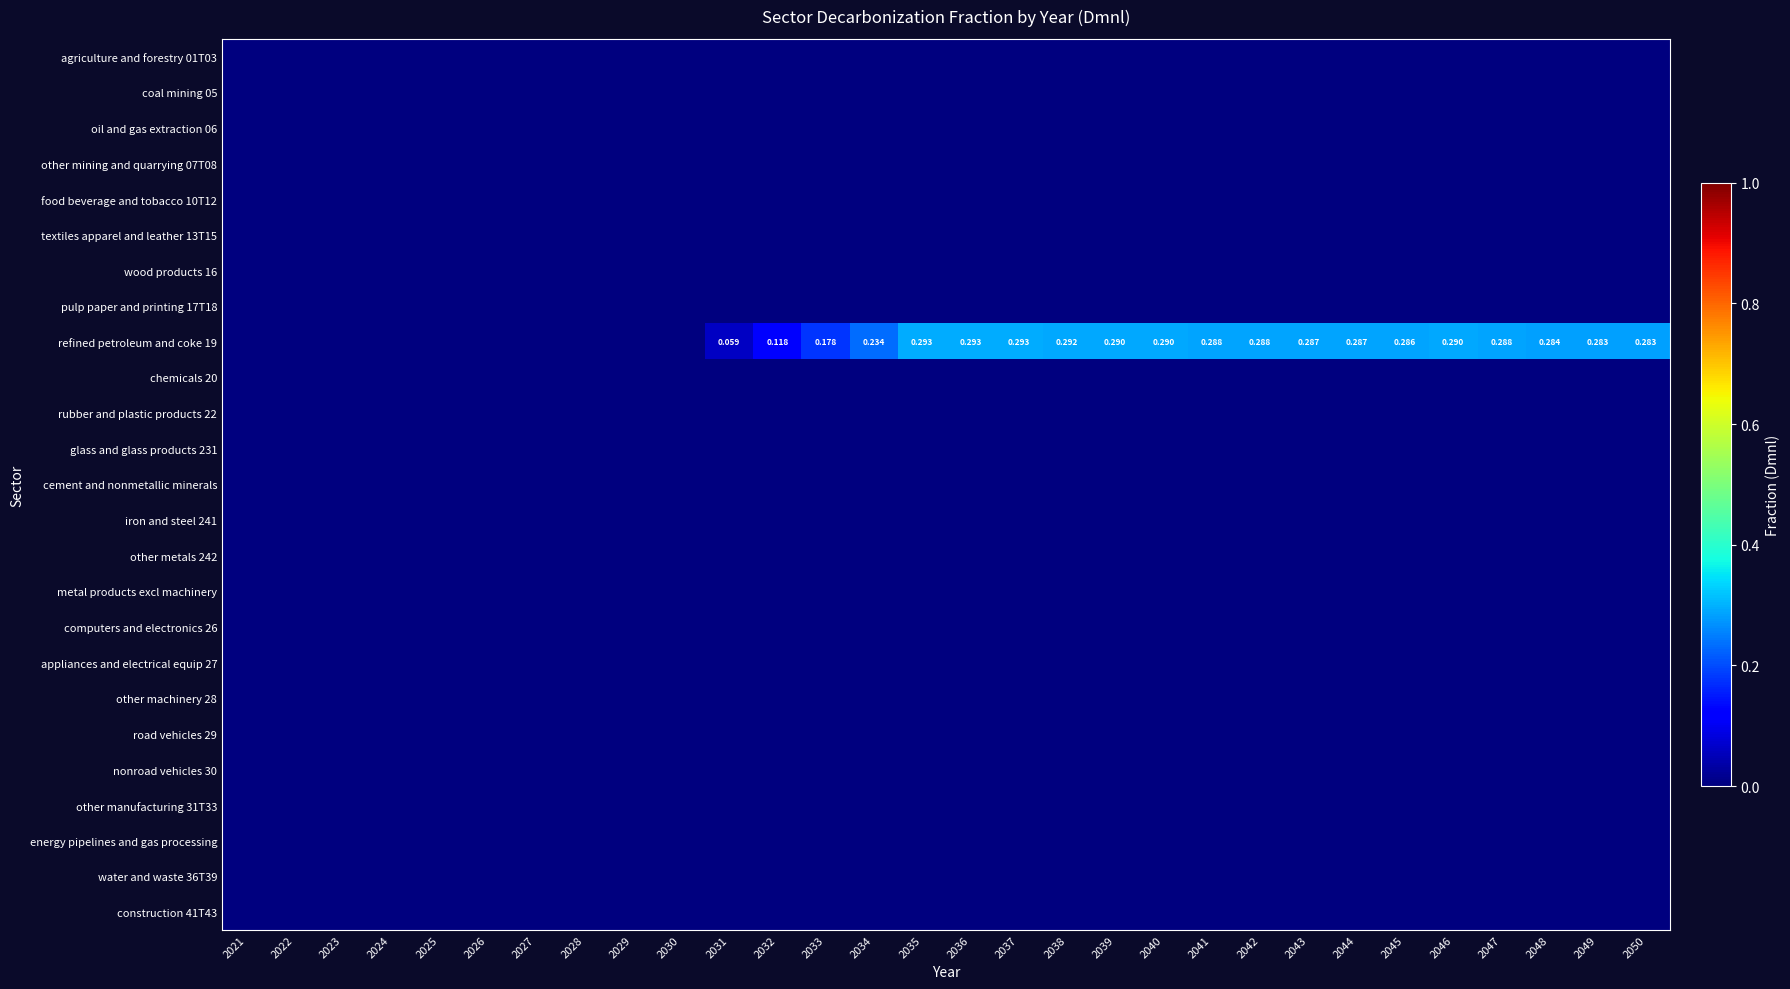

What is the spread (max minus min) of values at 2041?

0.3